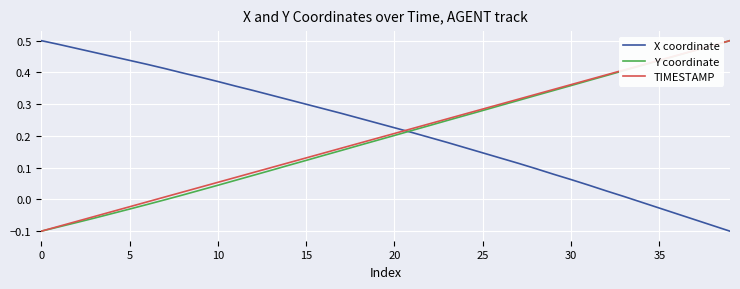

True or false: Y coordinate and X coordinate intersect in this chart.

True